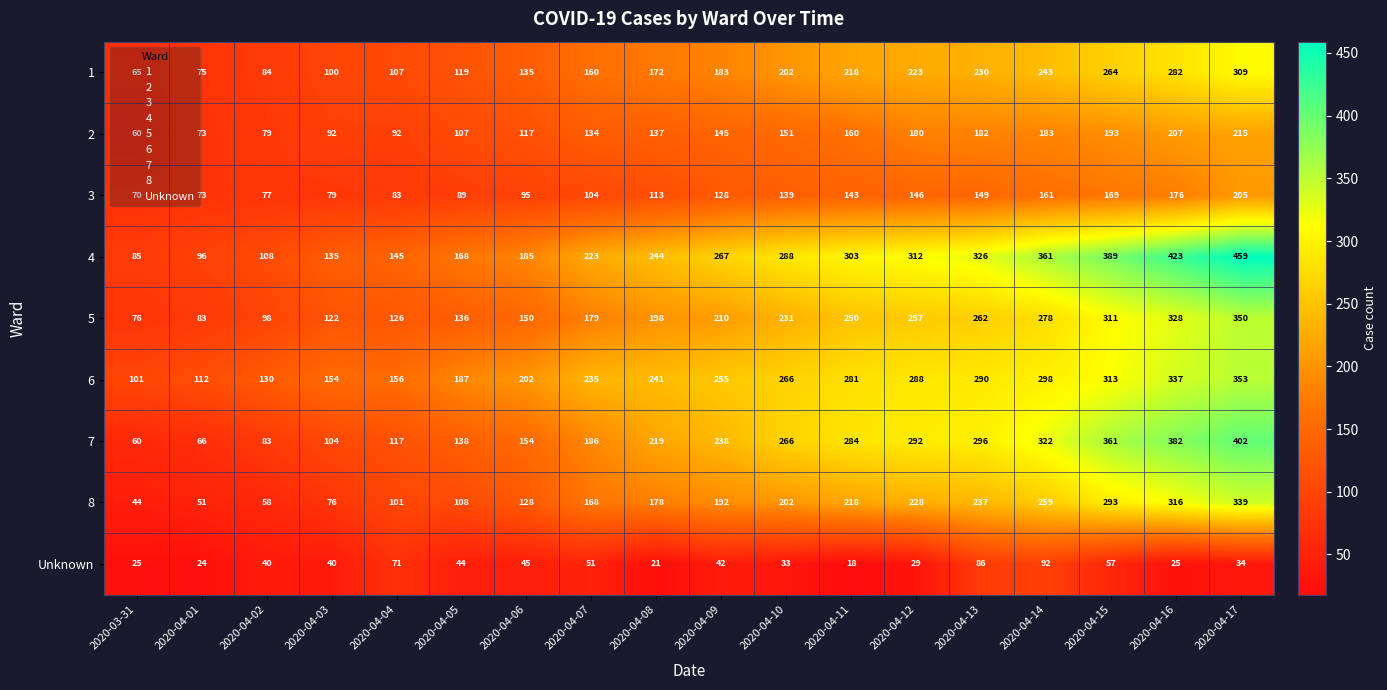

What is the sum of all 5 values?

3645